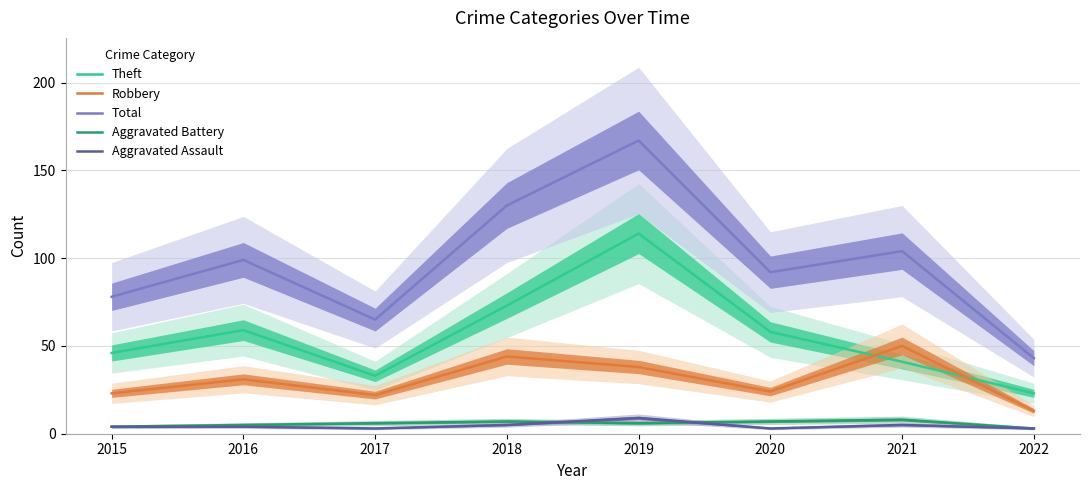

What is the value of the Robbery point at the 3rd from the left?

22